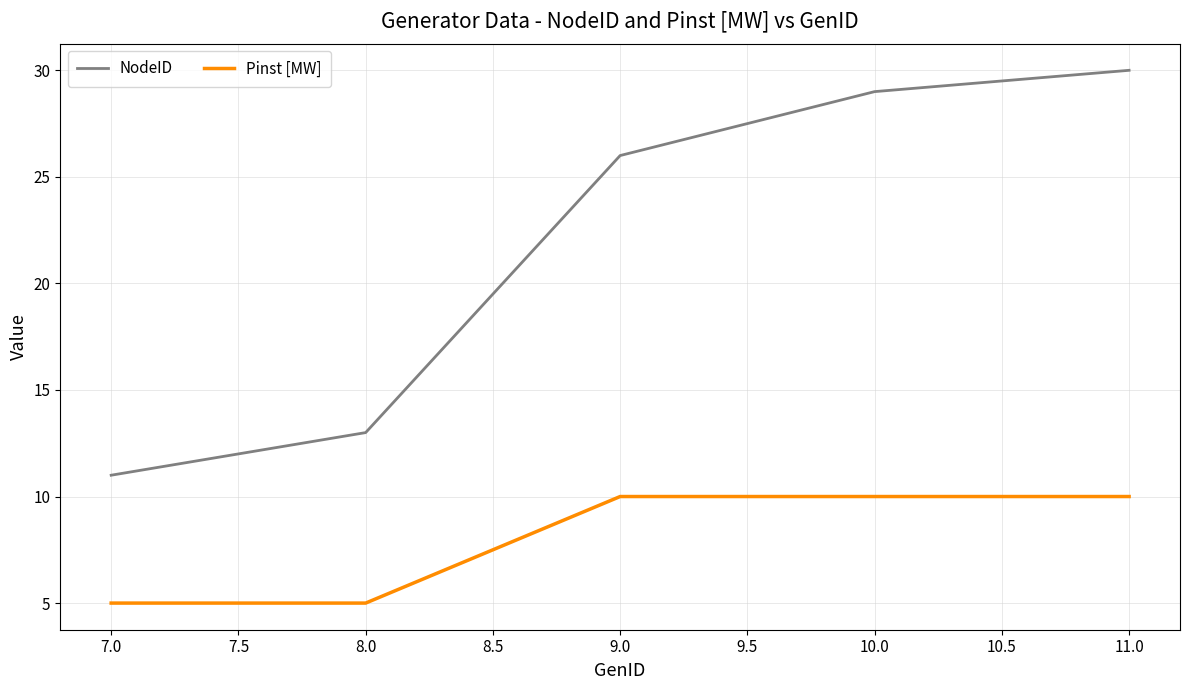

What position from the left is 9.0?

3